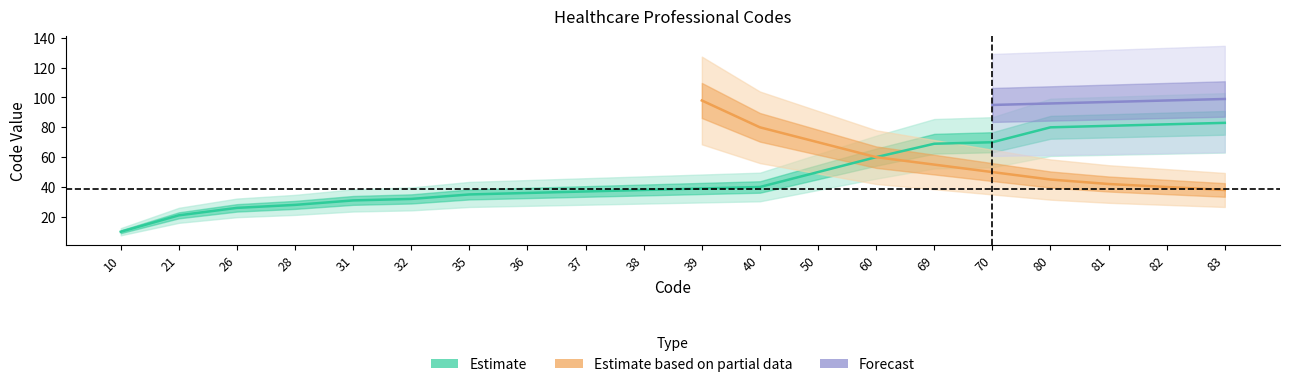

How many categories are shown in the chart?

20